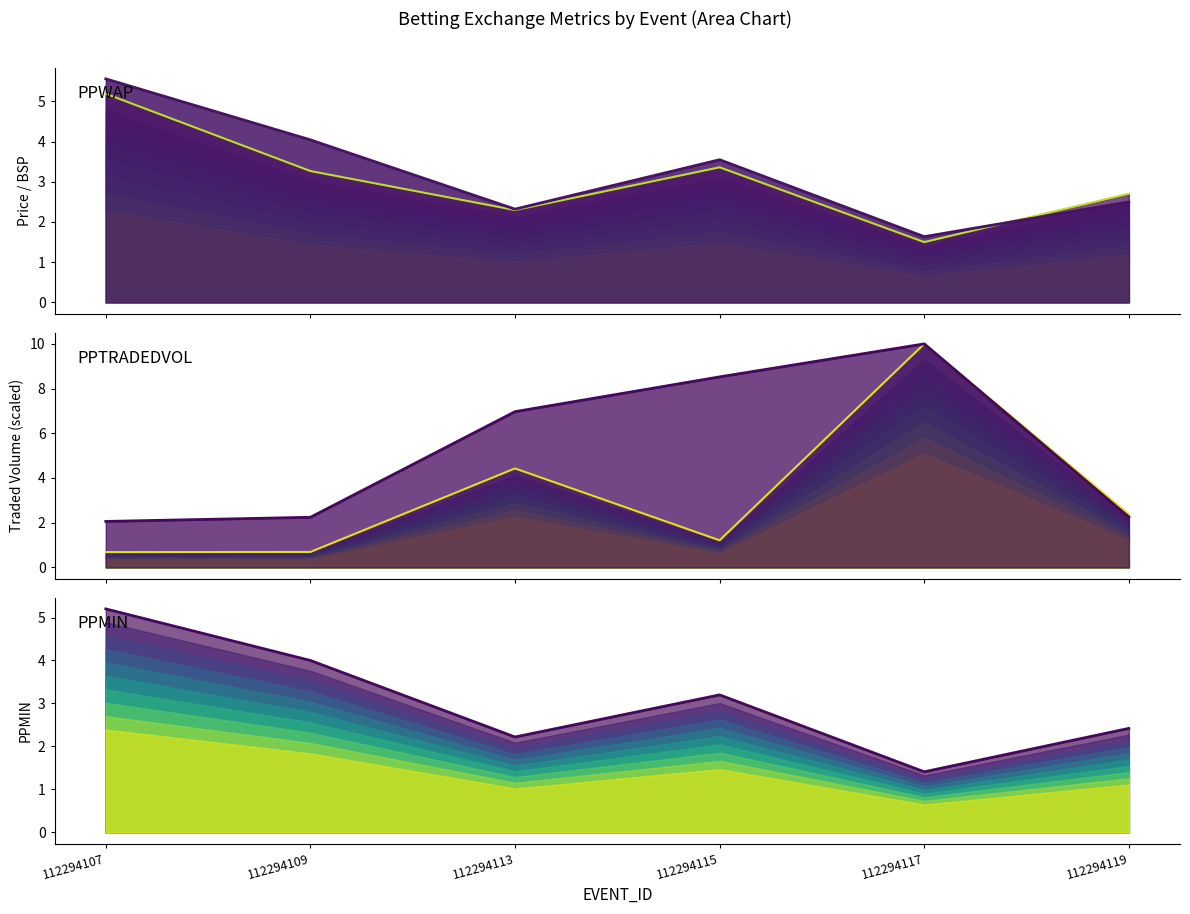

Does the chart display data point markers on the line(s)?

No